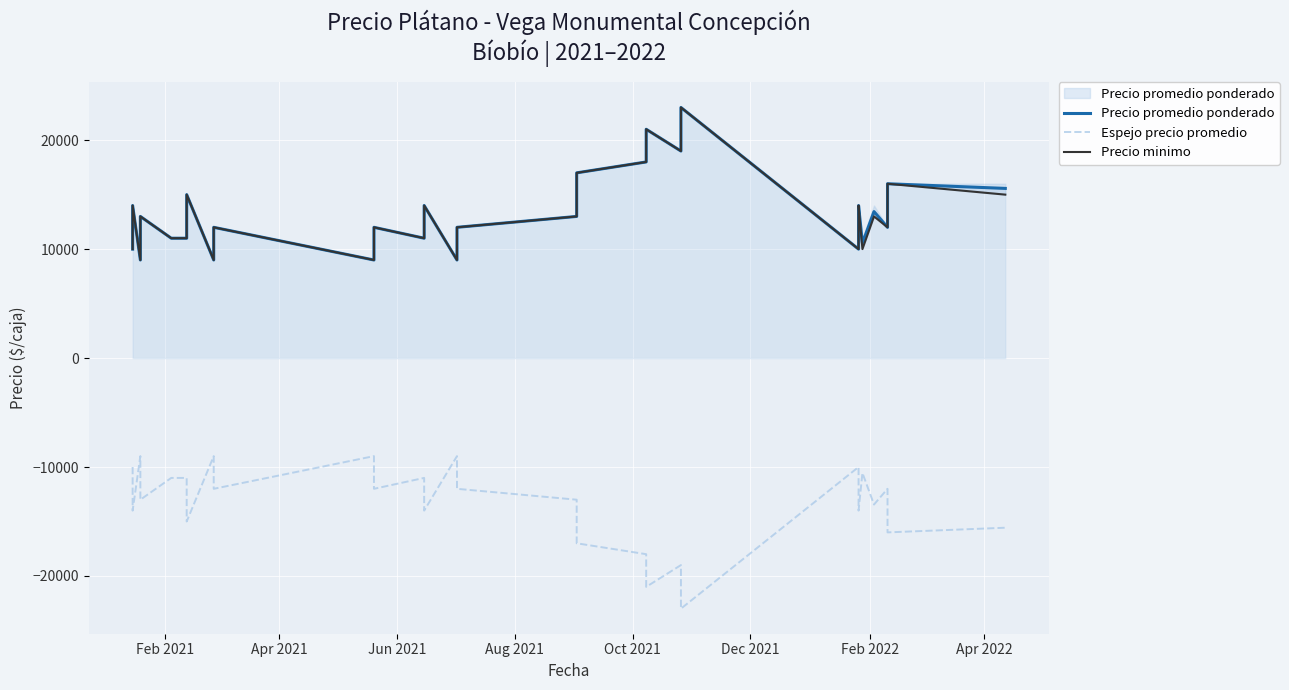

True or false: Precio promedio ponderado and Espejo precio promedio intersect in this chart.

False